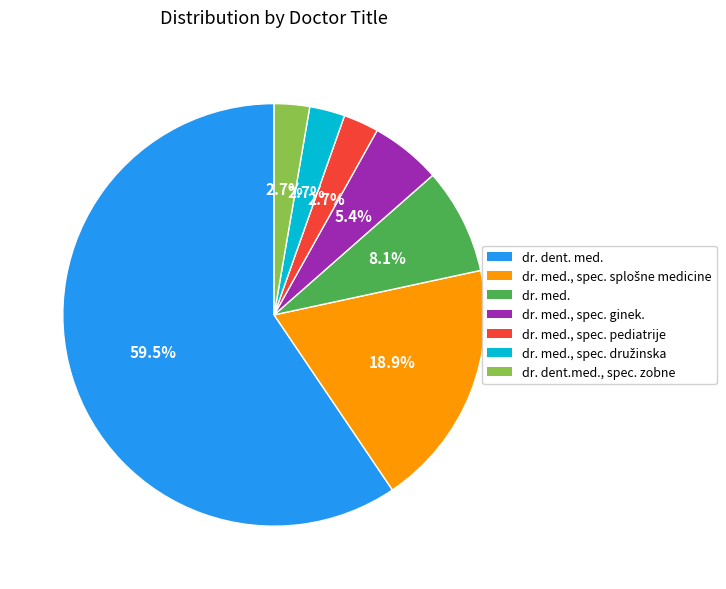

Does any single category account for the majority?

Yes